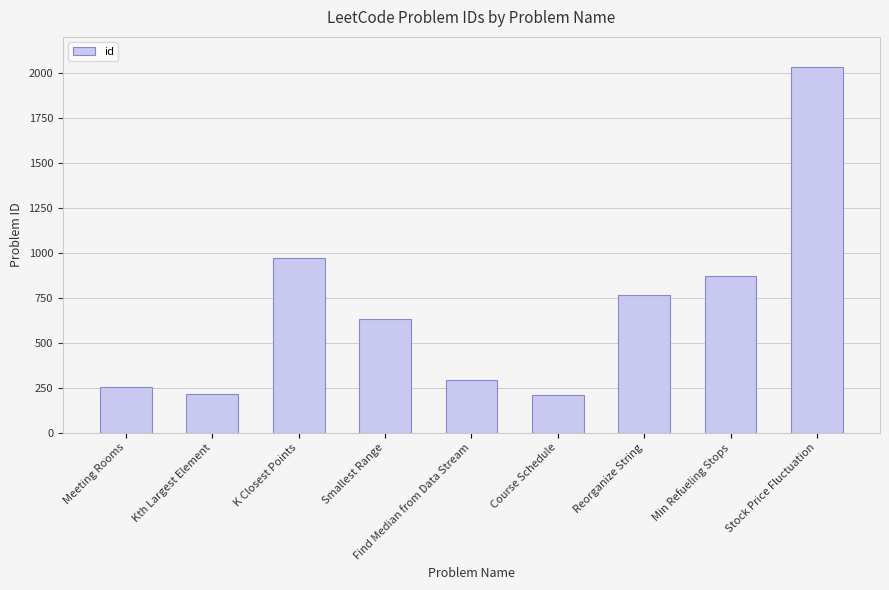

True or false: the data shows 74 at Meeting Rooms.

False